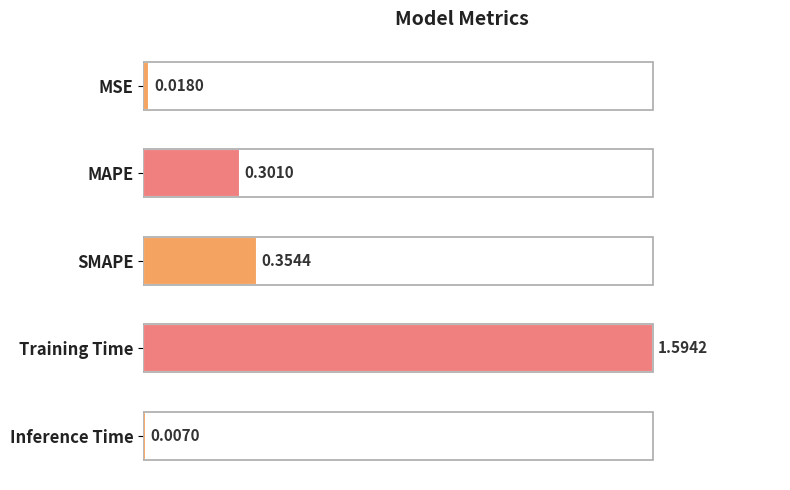

Does the chart contain any negative values?

No